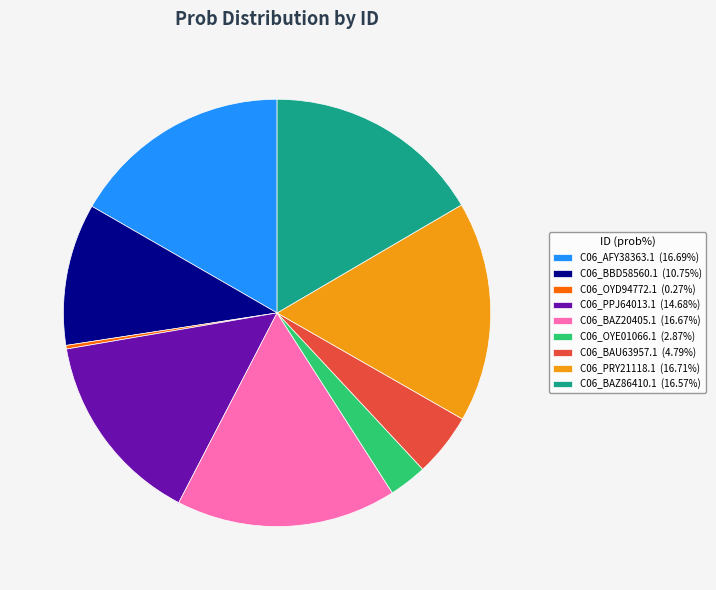

Is the sum of C06_OYE01066.1 and C06_BAZ20405.1 greater than half?

No